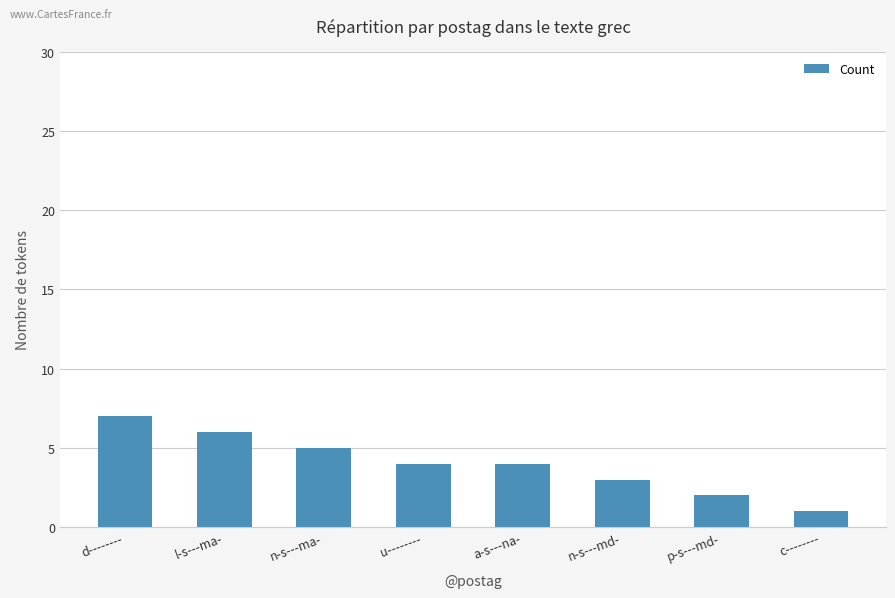

What is the minimum value shown in the chart?

1